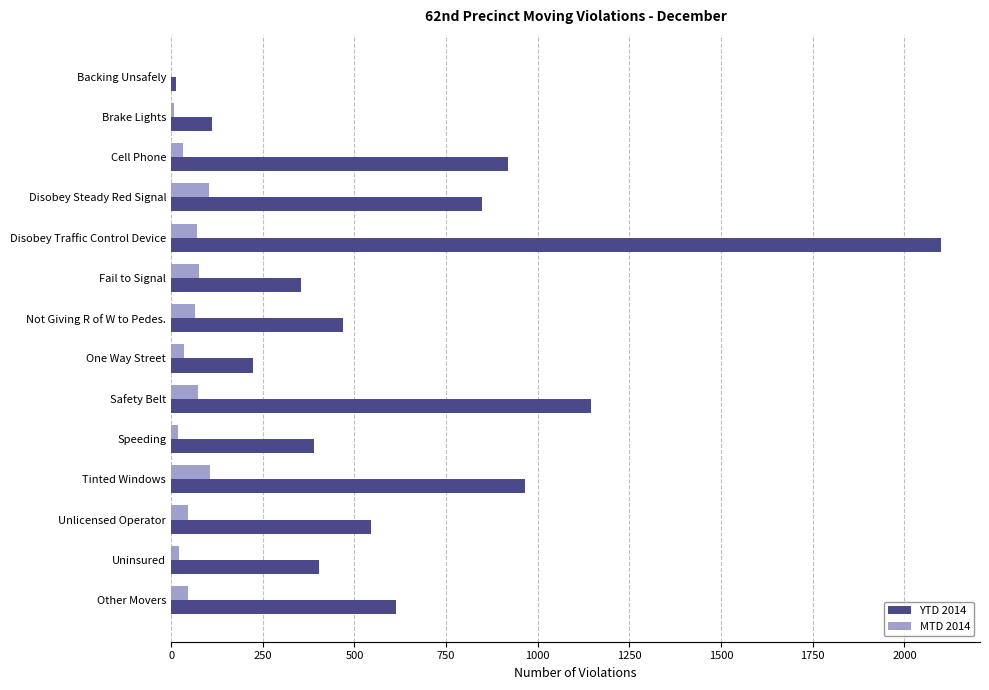

Is it true that YTD 2014 equals 112 at Brake Lights?

True